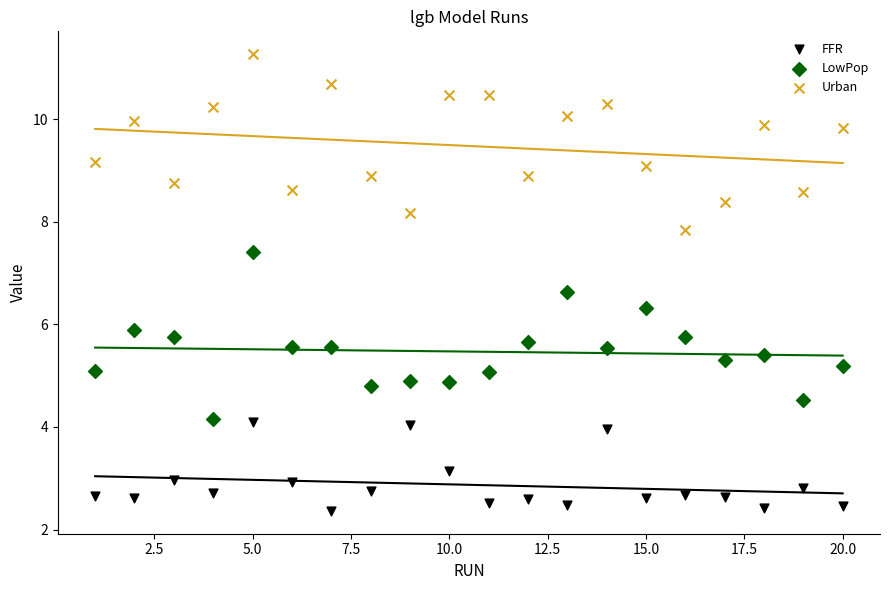

What is the X range (max minus min) for the scatter plot?

19.0